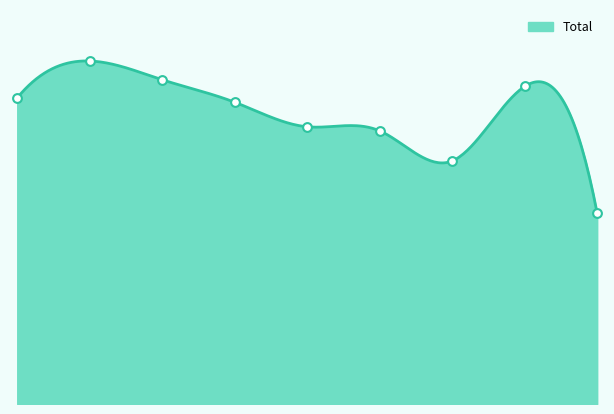

What is the change in value from 2018 to 2020?

-223